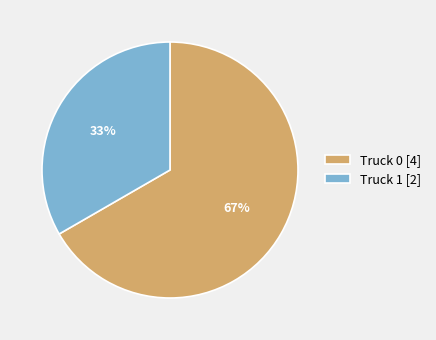

Approximately how many times larger is the value at Truck 0 compared to Truck 1?

2.0